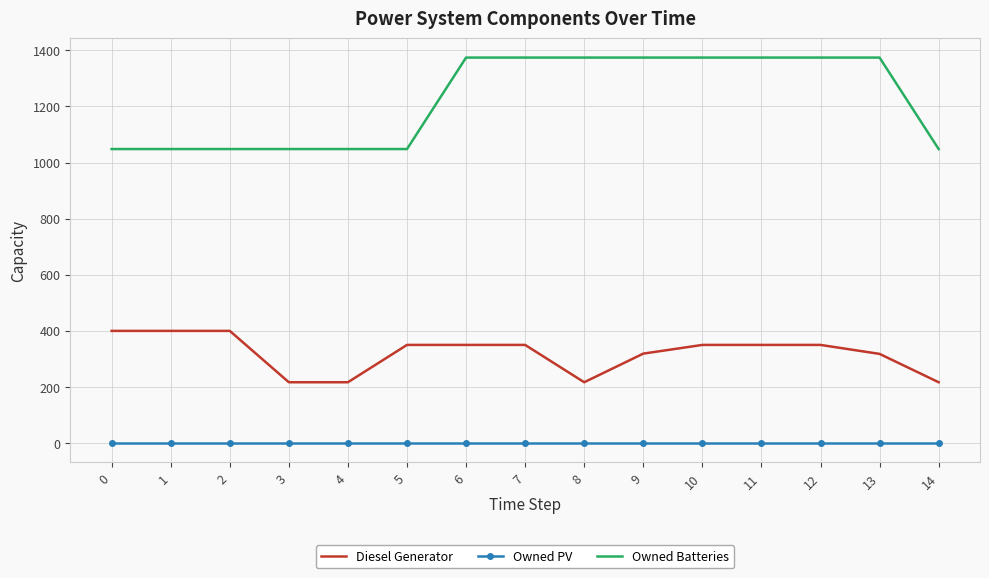

Rank the series by their average value, from lowest to highest.

Owned PV, Diesel Generator, Owned Batteries